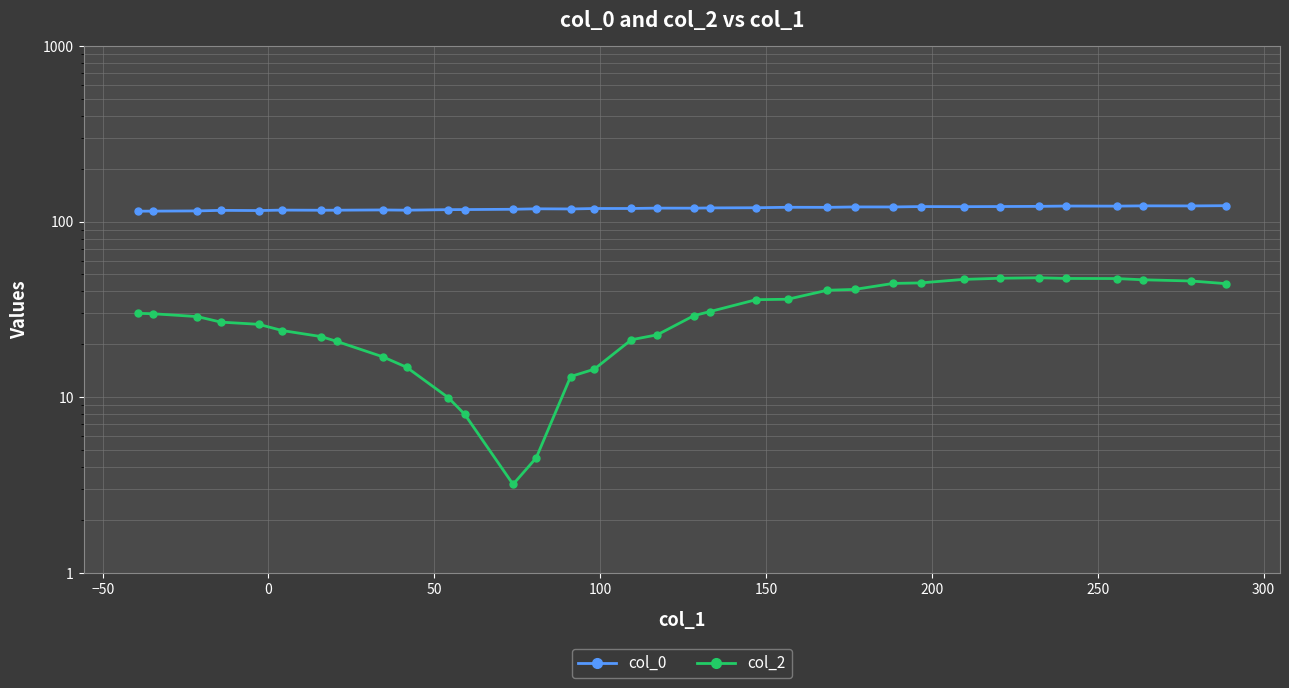

Which series has the largest total across all categories?

col_0